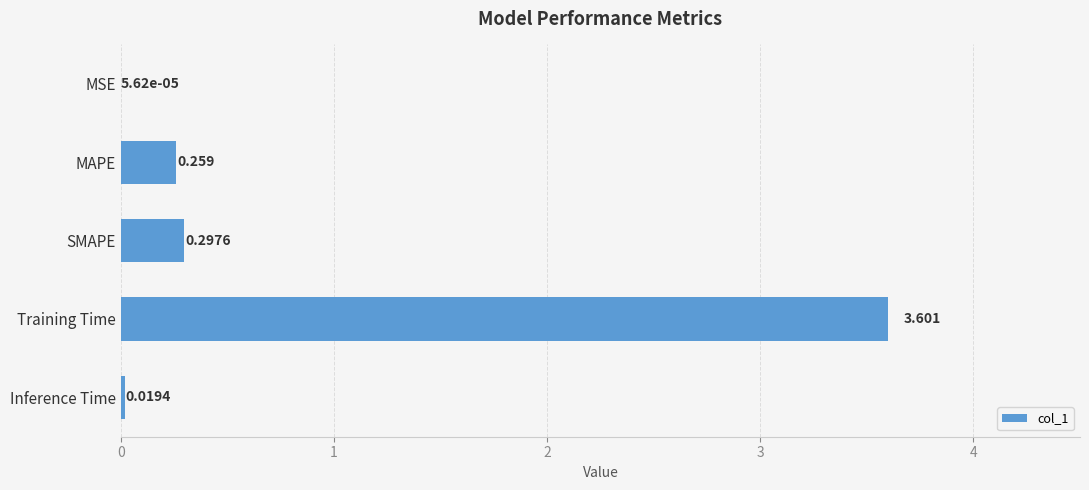

How many distinct data groups are displayed?

1